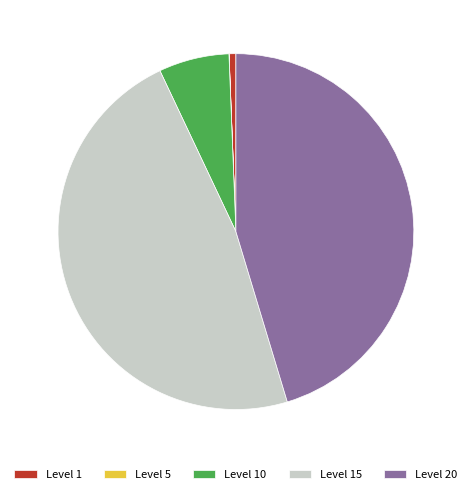

Between Level 15 and Level 20, which is larger?

Level 15